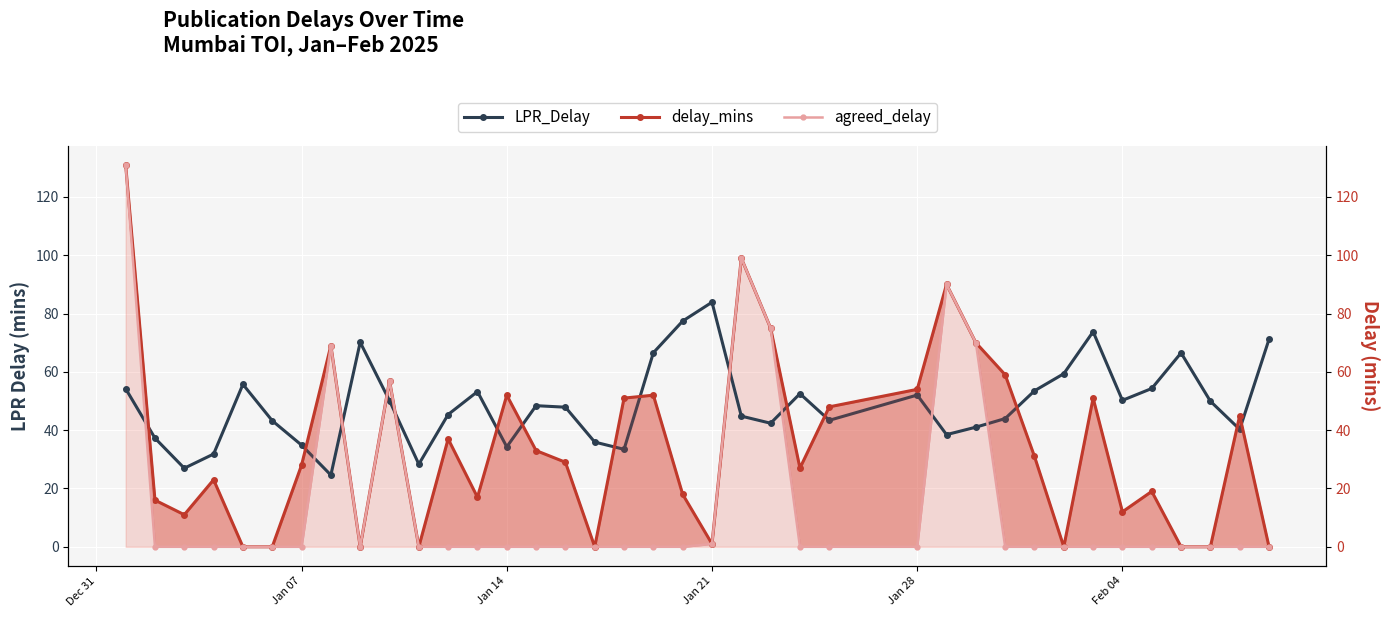

How many times do LPR_Delay and delay_mins cross each other?

15